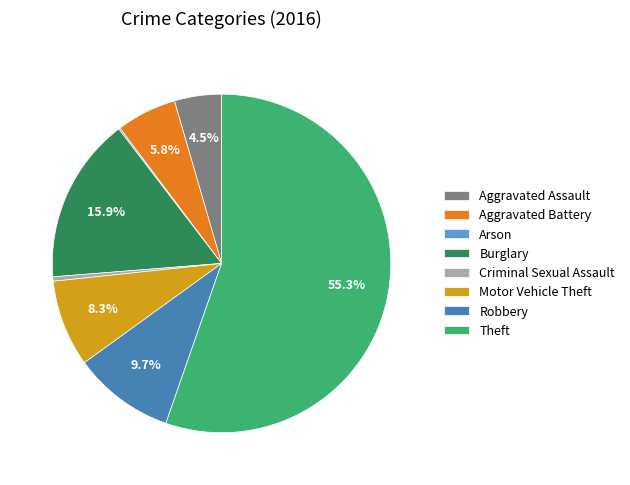

To the nearest percent, what is the difference between the largest and smallest slice percentages?

55%